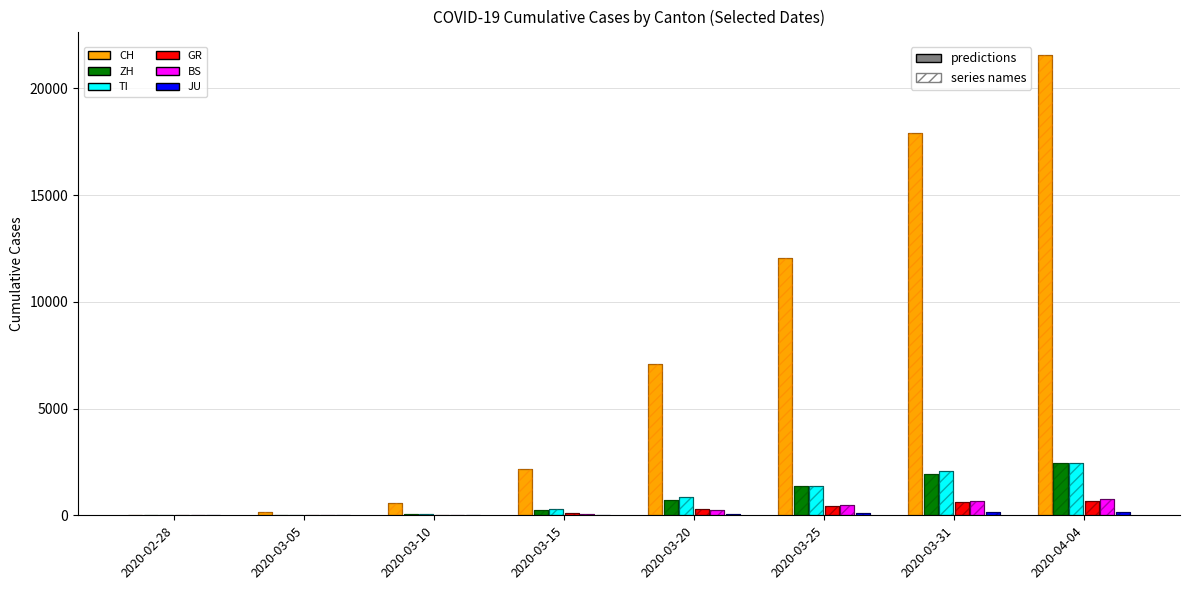

What is the average value of the JU series?

58